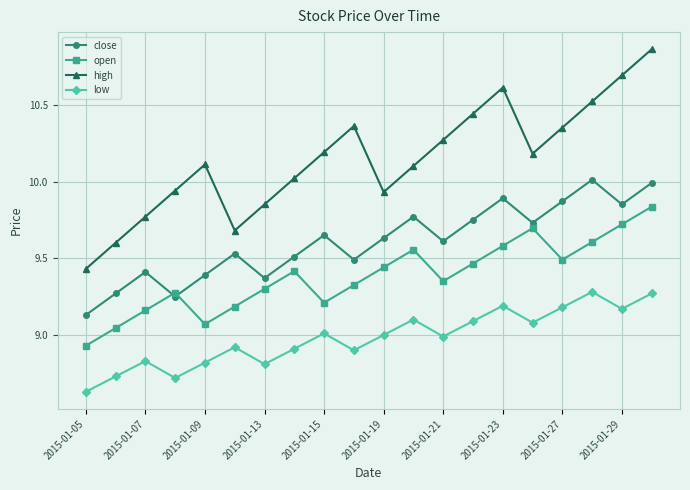

How many times do close and open cross each other?

2